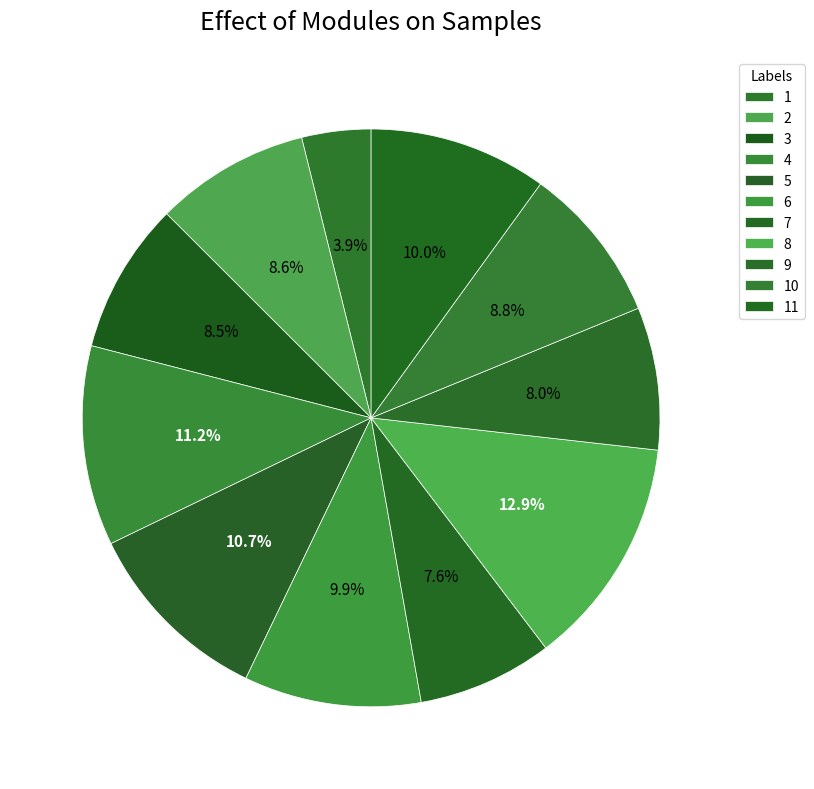

Is there any slice that represents more than half of the pie?

No